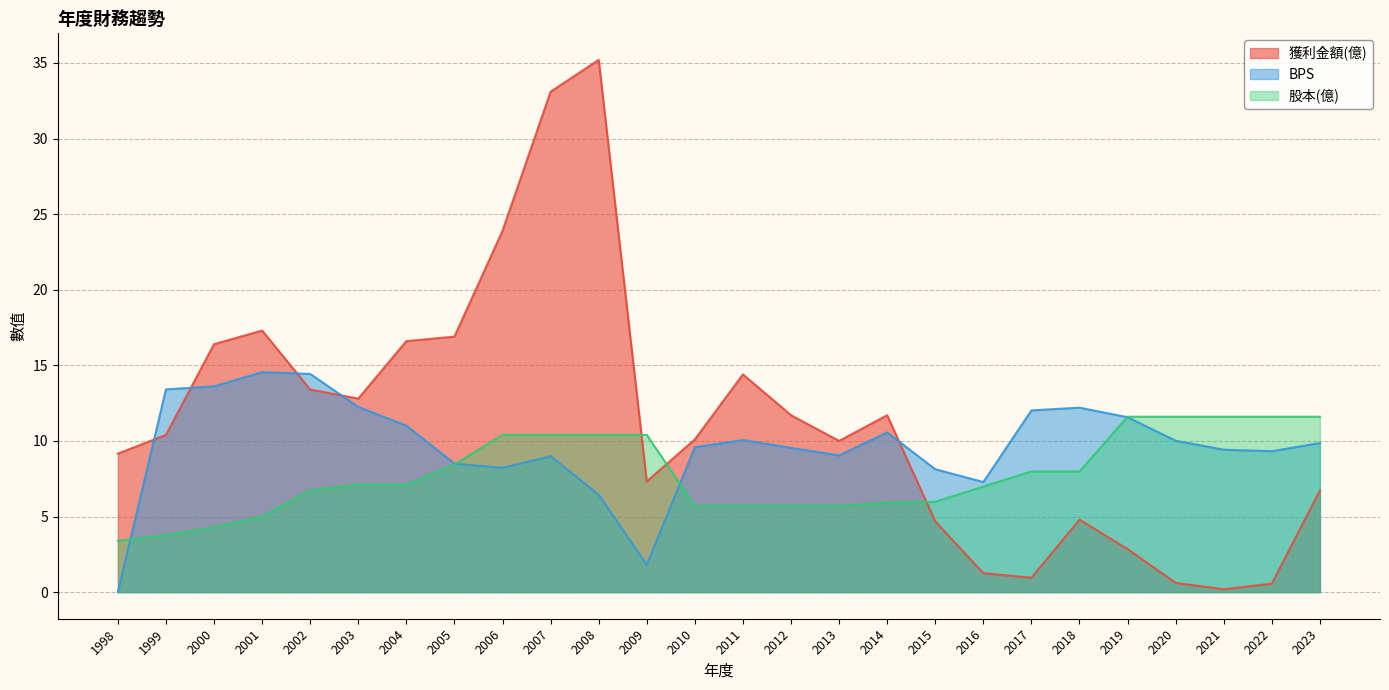

What is the total value across all series at 2005?

33.8